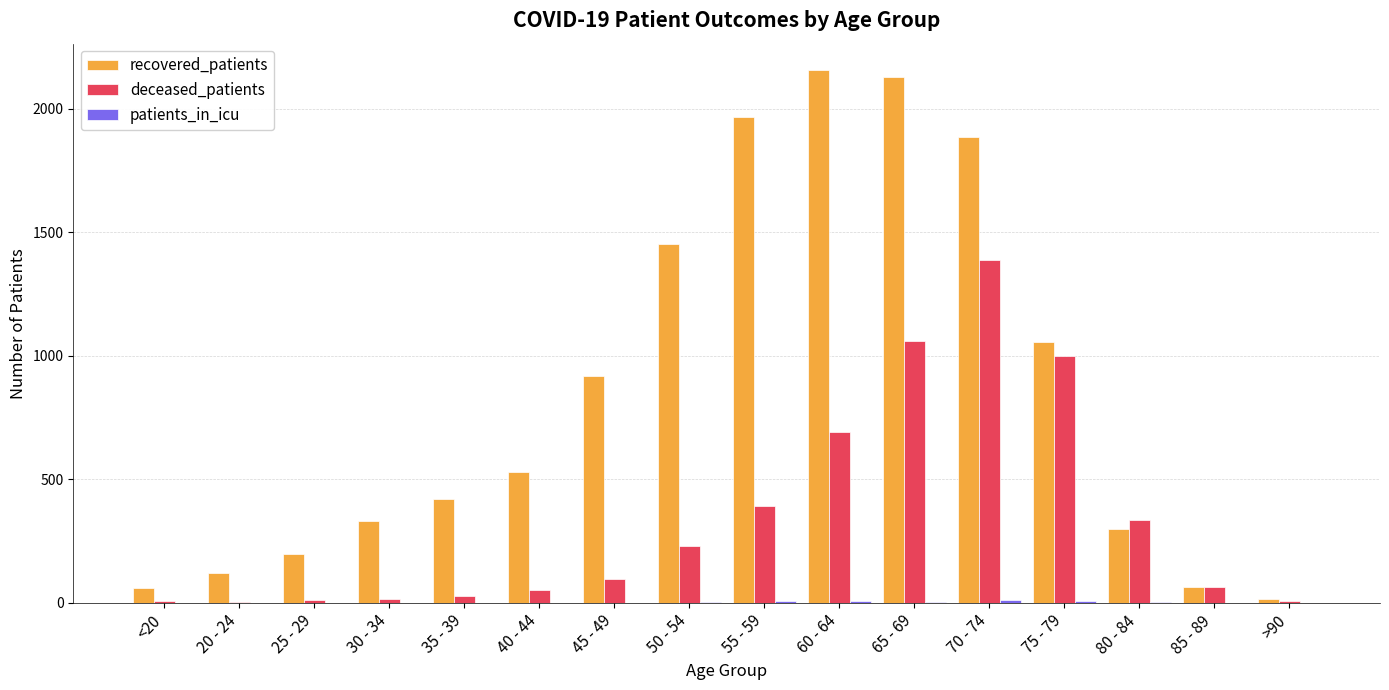

Which series has the largest range (max minus min)?

recovered_patients